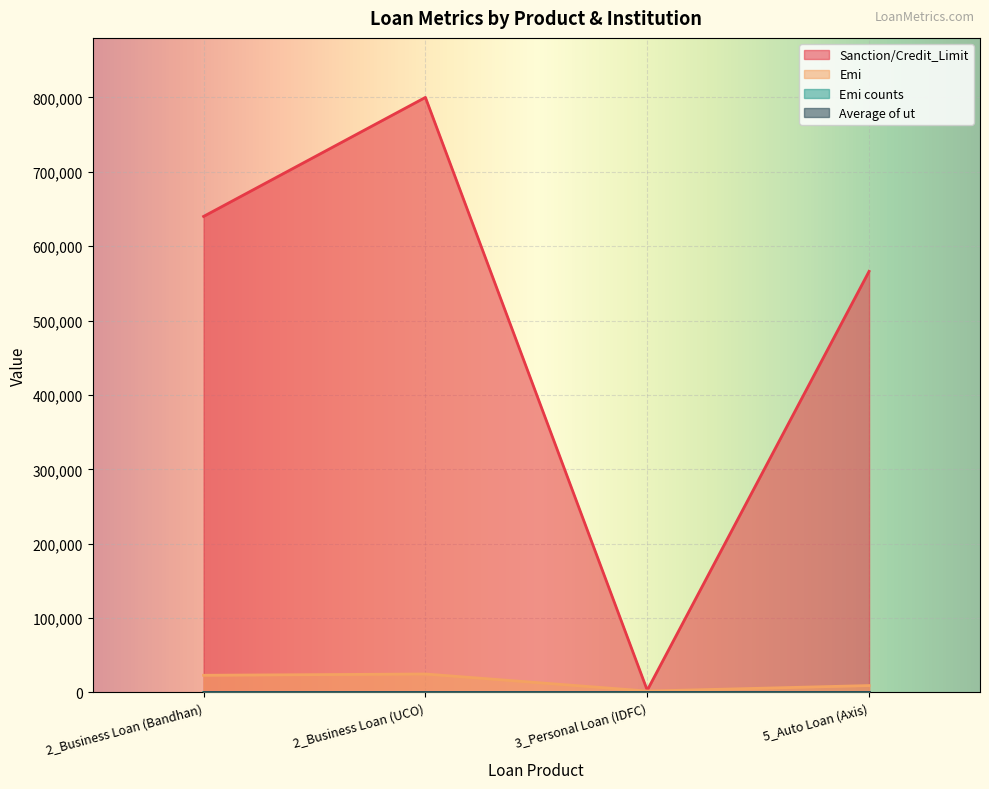

What position from the left is 5_Auto Loan (Axis)?

4